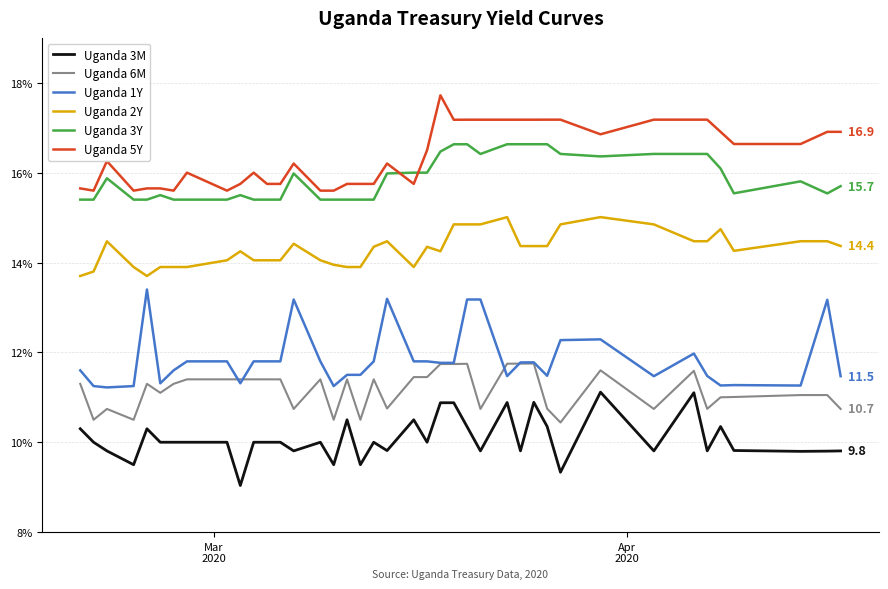

What is the minimum value shown in the chart?

9.0